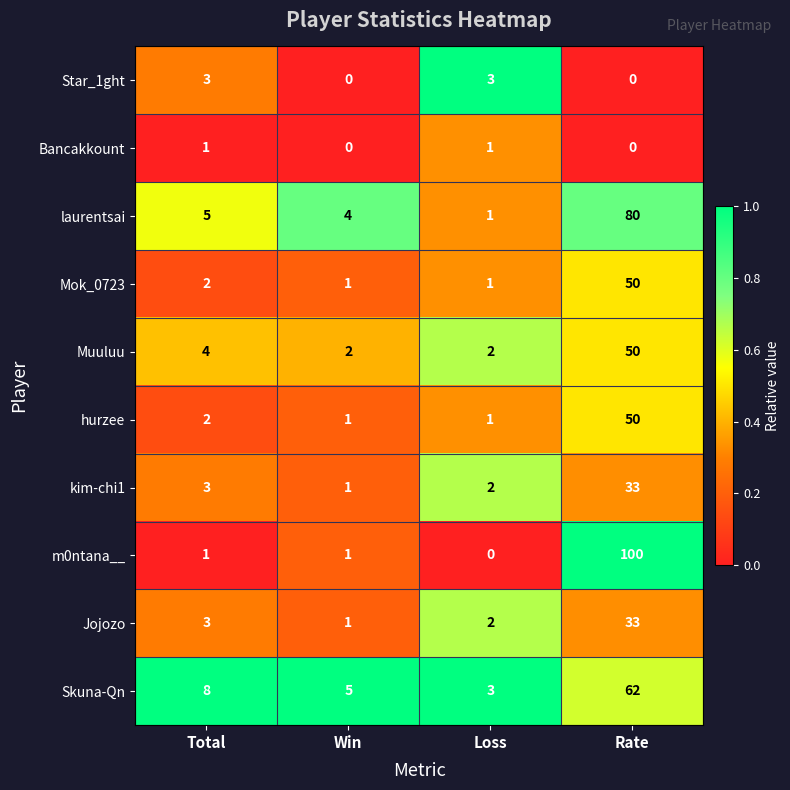

Which category has the highest value in the laurentsai series?

Rate